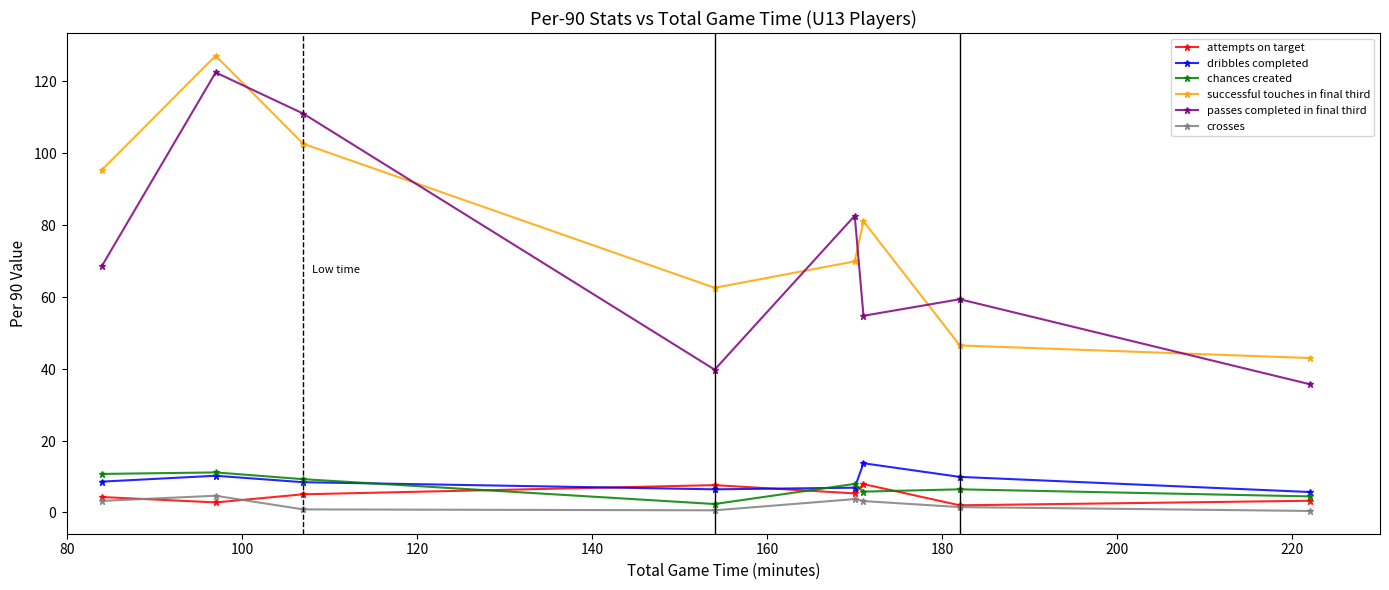

True or false: successful touches in final third and attempts on target cross at least once.

False